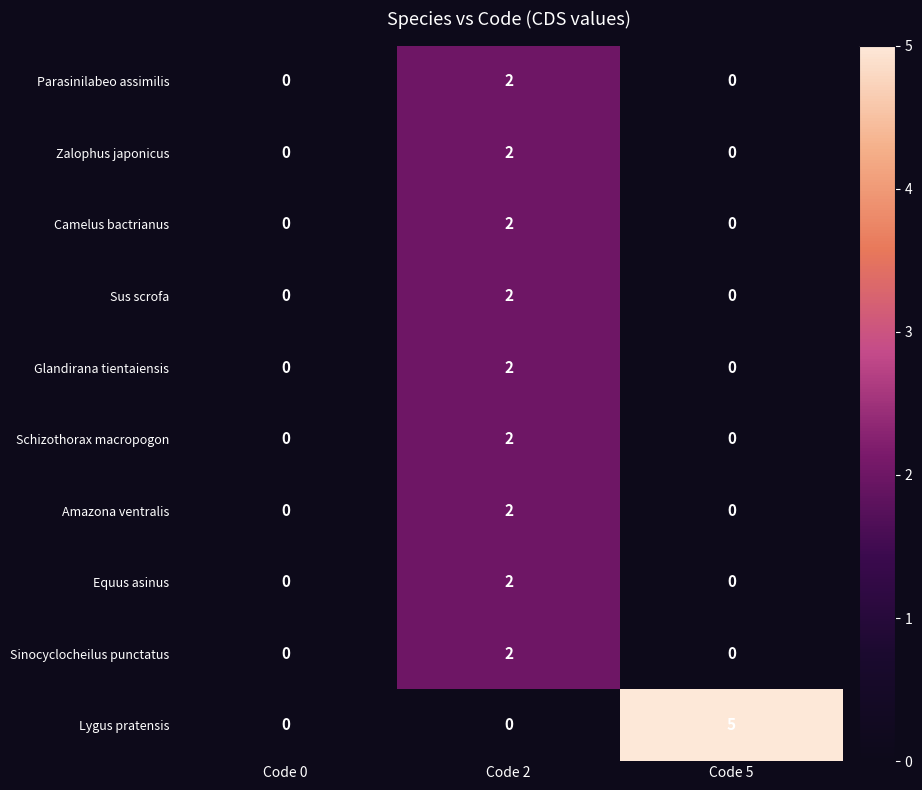

What is the maximum value shown in the chart?

5